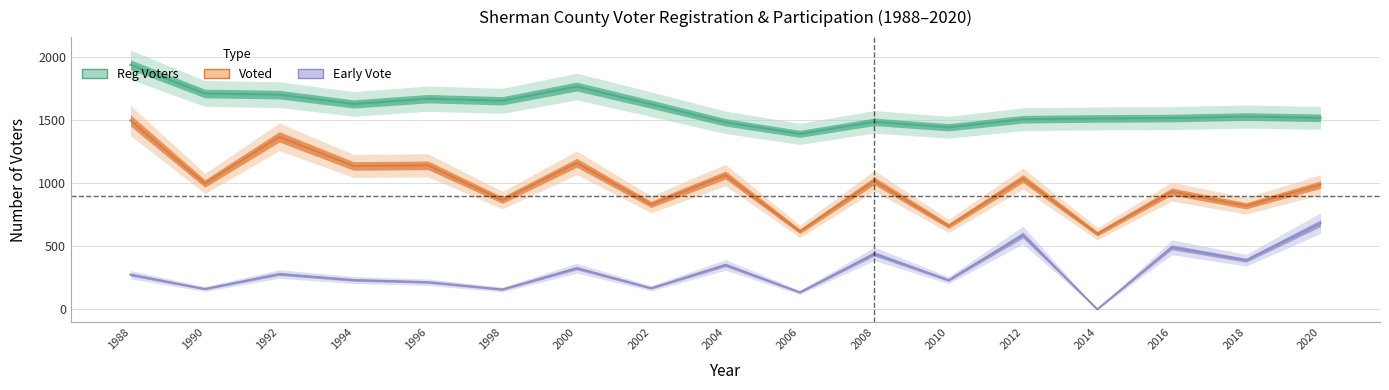

Rank the series by their maximum value, from lowest to highest.

Early Vote, Voted, Reg Voters